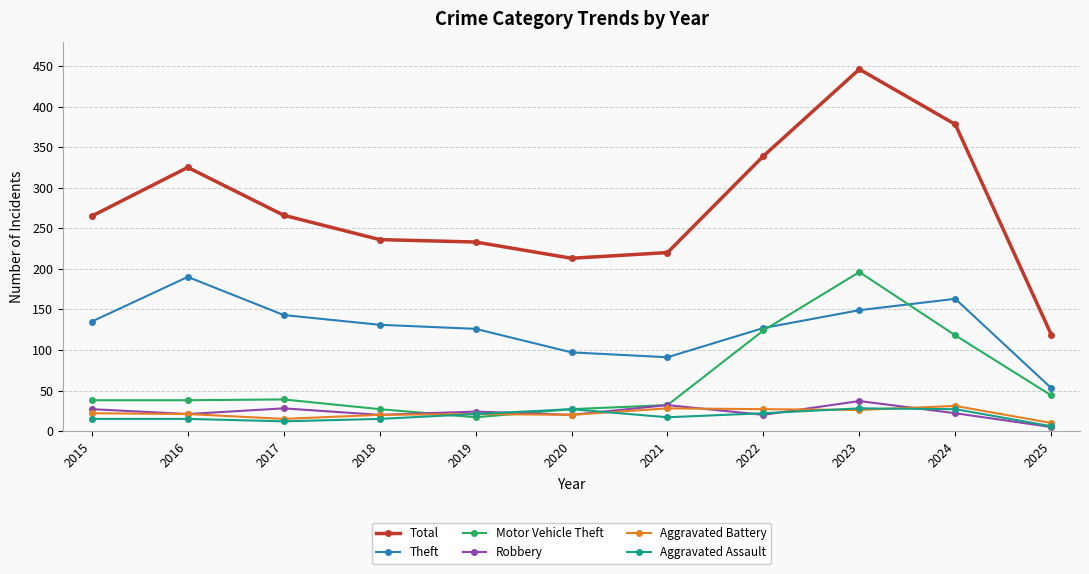

True or false: Total has a value of 469 at 2017.

False